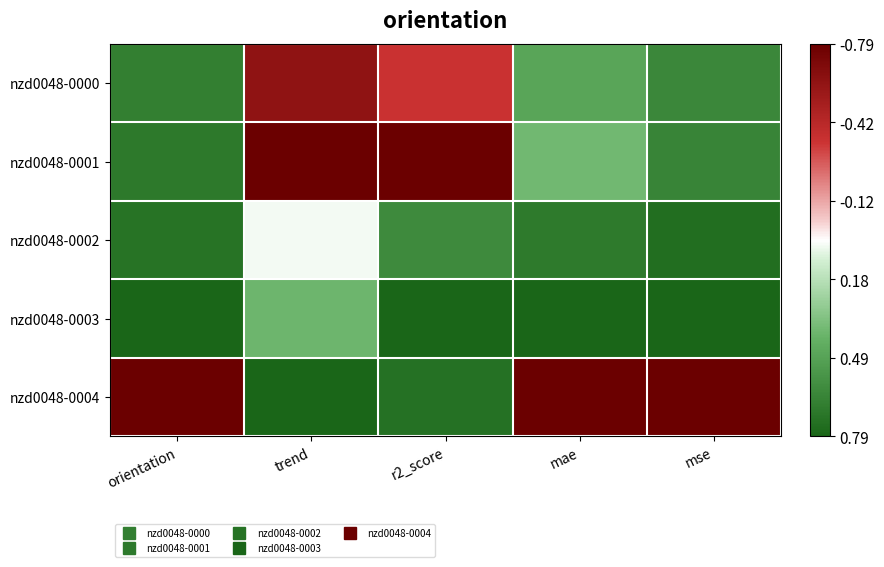

What is the total value across all series at orientation?

-2.6